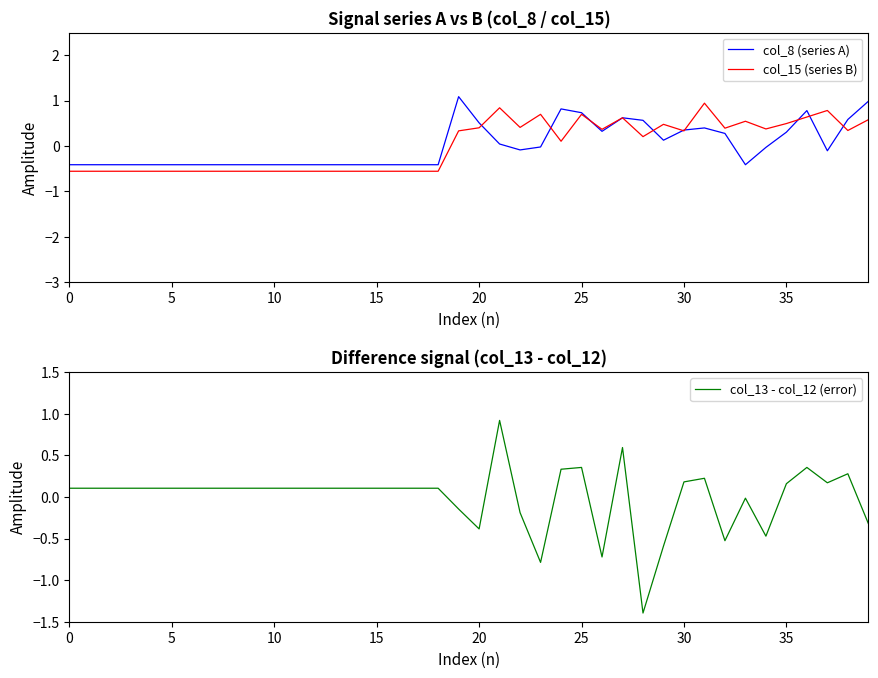

How many intersections are there between col_13 - col_12 (error) and col_15 (series B)?

5